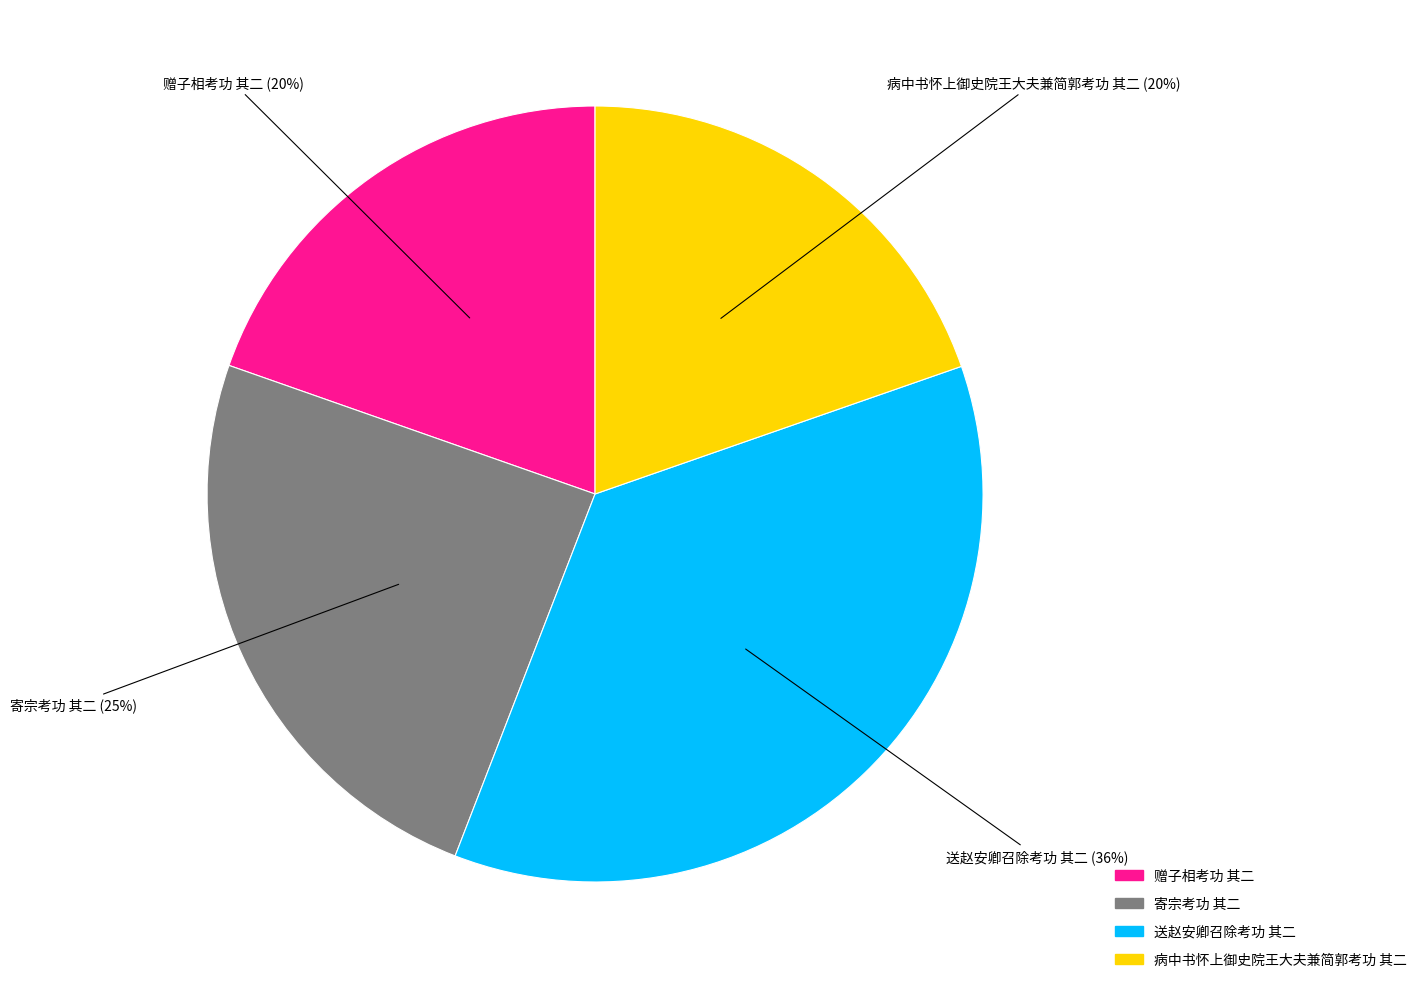

Combined, do 送赵安卿召除考功 其二 and 病中书怀上御史院王大夫兼简郭考功 其二 account for over 50%?

Yes